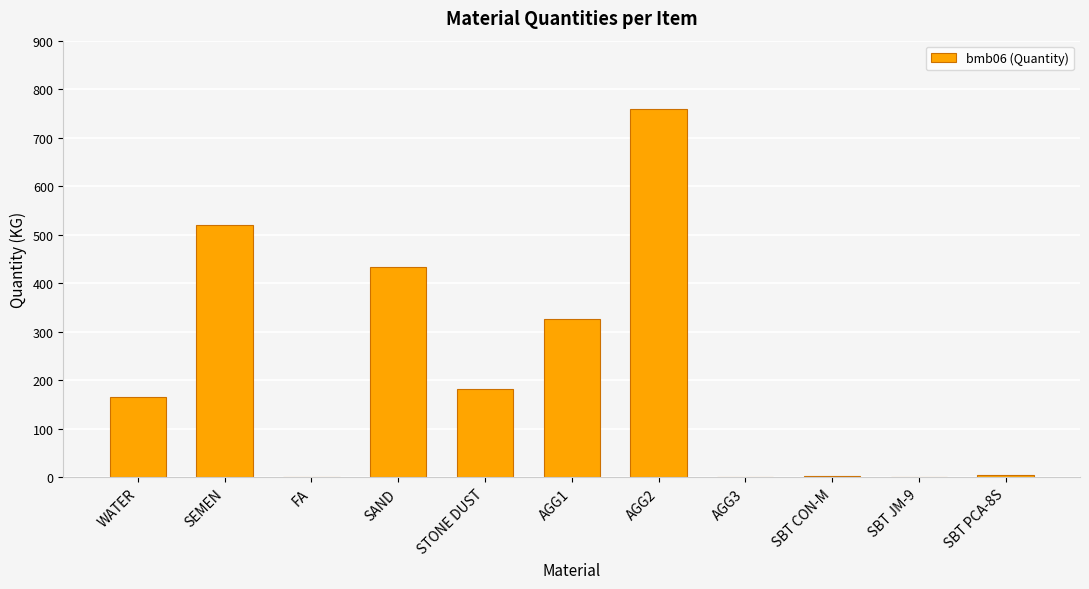

What is the sum of all values?

2394.5